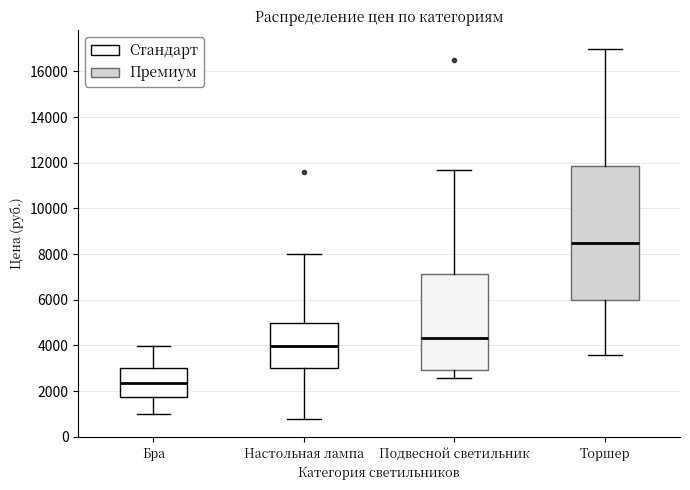

Which box has the highest median line?

Торшер